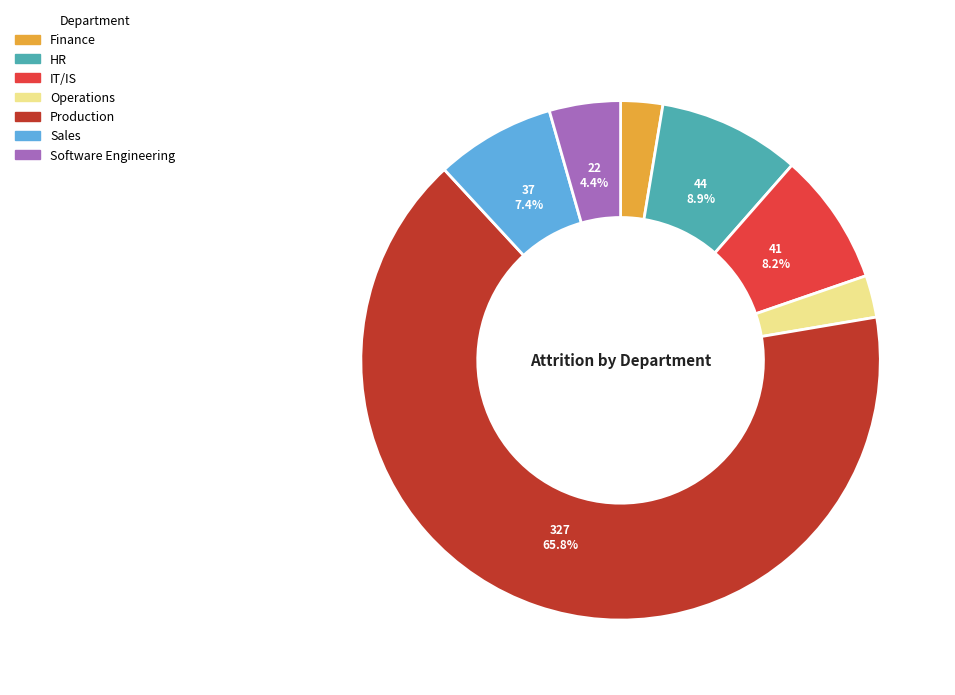

To the nearest percent, what is the average slice percentage?

14%